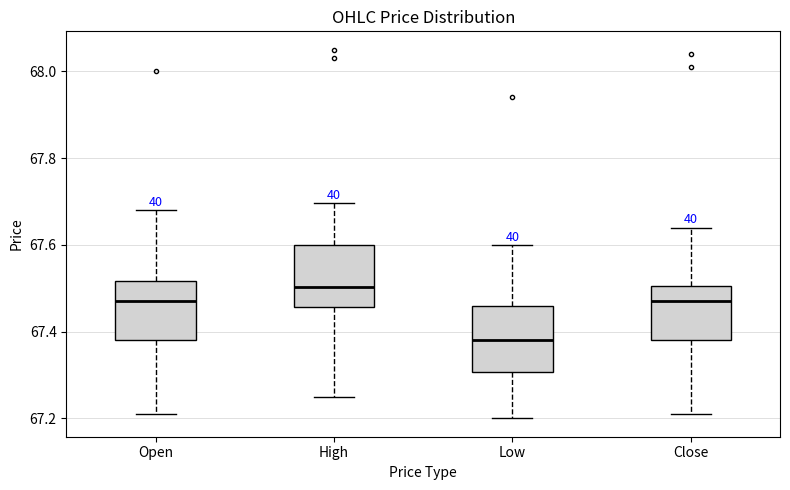

Where does the upper whisker of the box for Open end on the y-axis? The values are not printed on the chart, so give them approximately, as read against the axis.

67.68